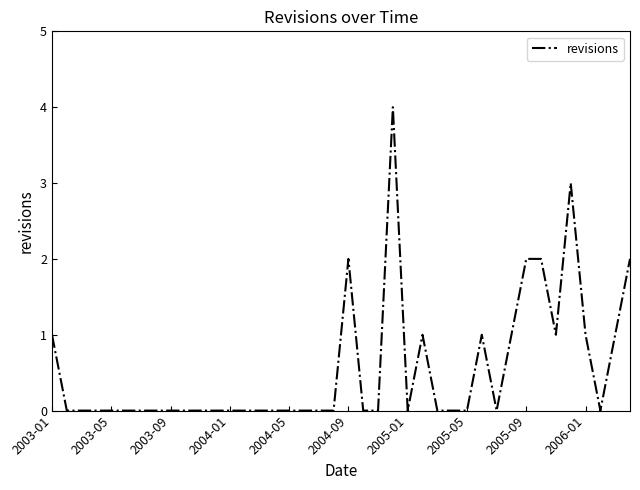

The chart shows a value of 0 at 2005-01. True or false?

True